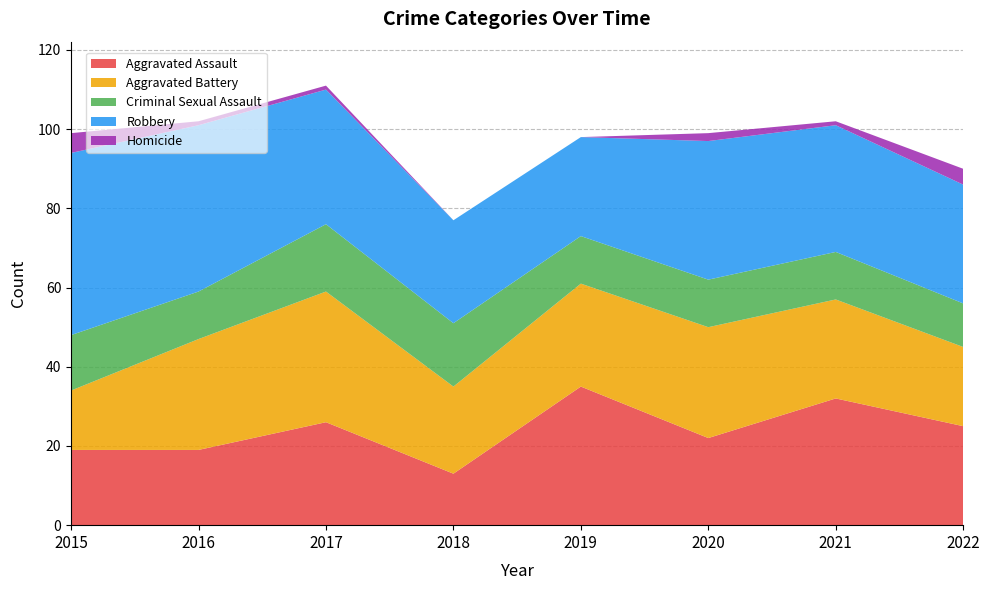

Reading left to right, list all the values displayed in this chart.

Aggravated Assault: 19	19	26	13	35	22	32	25
Aggravated Battery: 15	28	33	22	26	28	25	20
Criminal Sexual Assault: 14	12	17	16	12	12	12	11
Robbery: 46	42	34	26	25	35	32	30
Homicide: 5	1	1	0	0	2	1	4